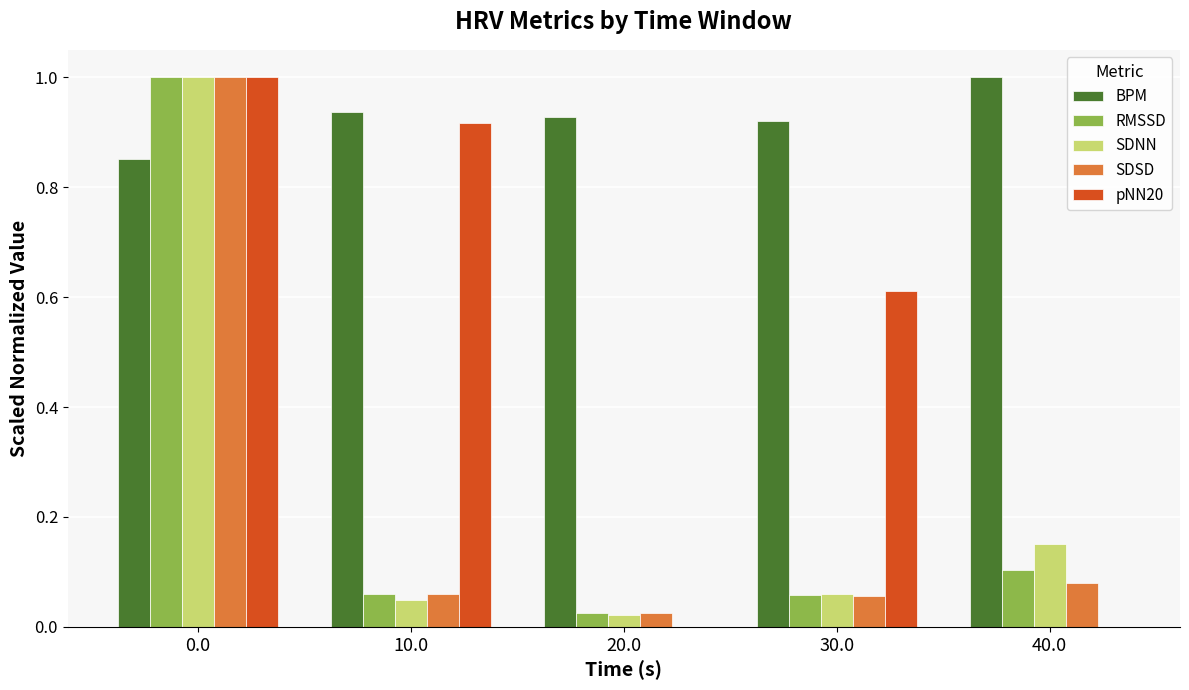

How many distinct data groups are displayed?

5